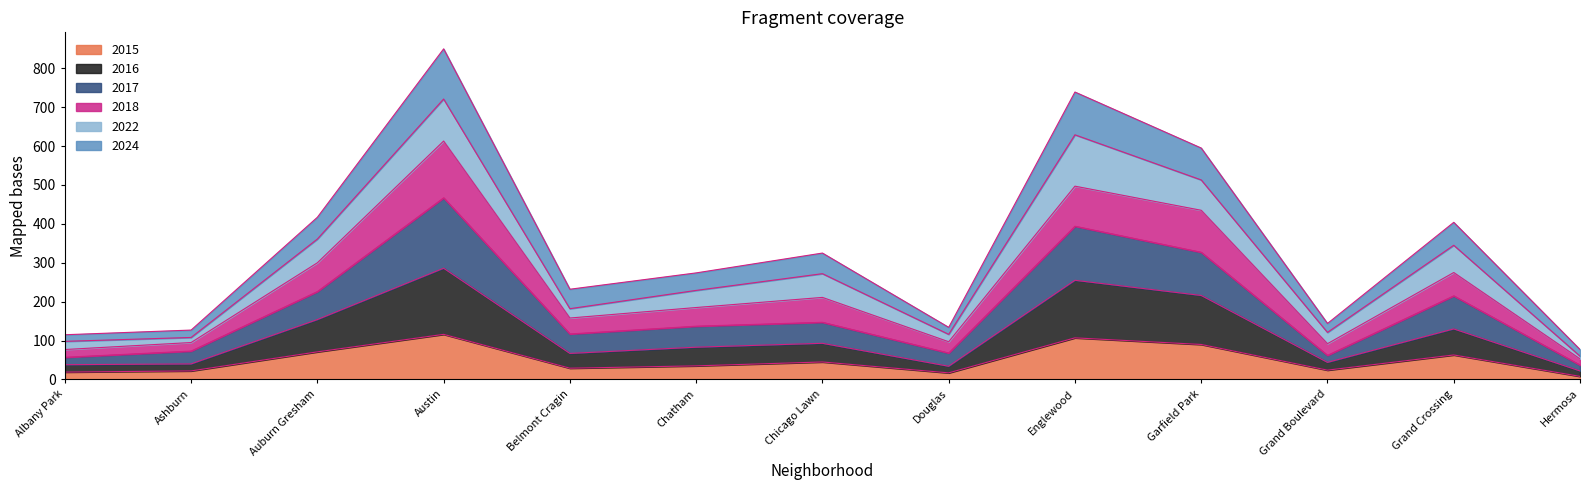

The value of 2015 at Chicago Lawn is 45. True or false?

True